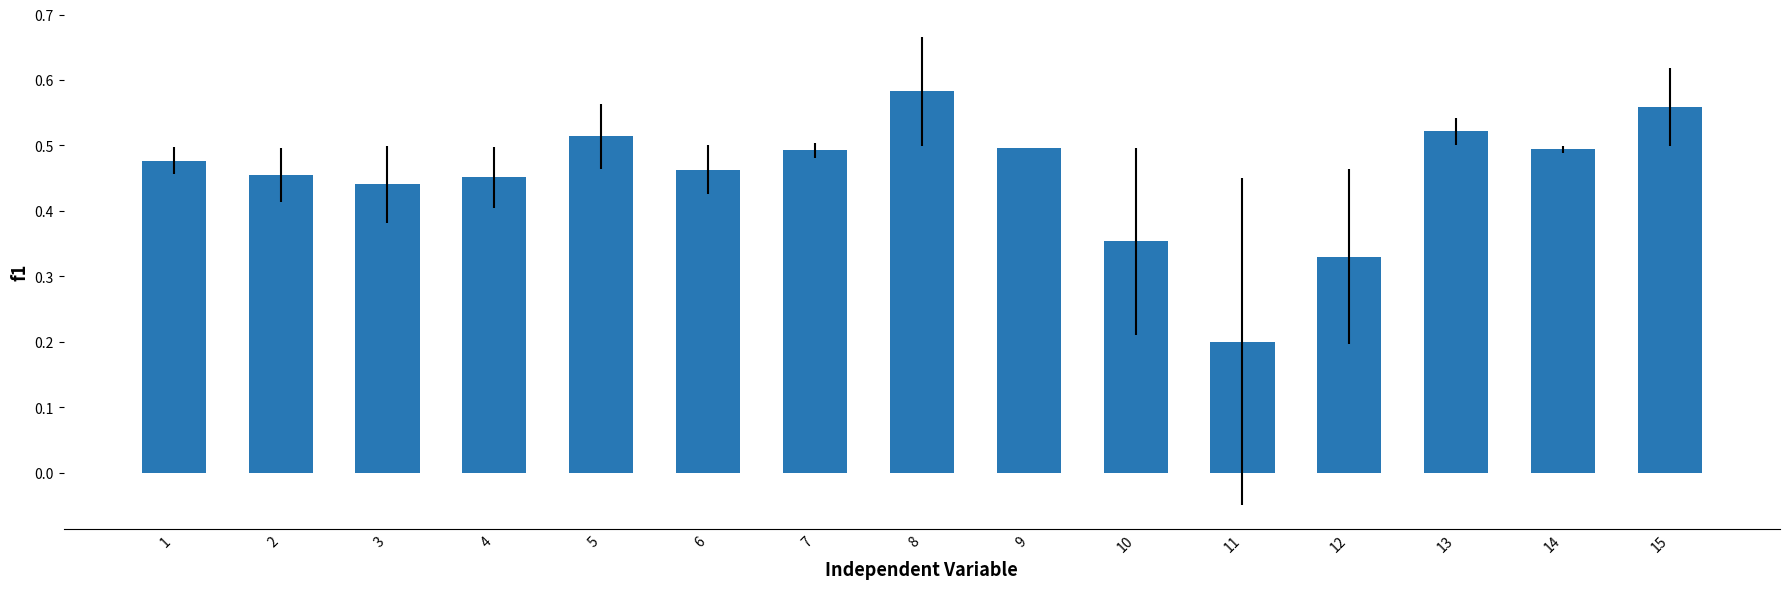

The chart shows a value of 0.5 at 14. True or false?

True